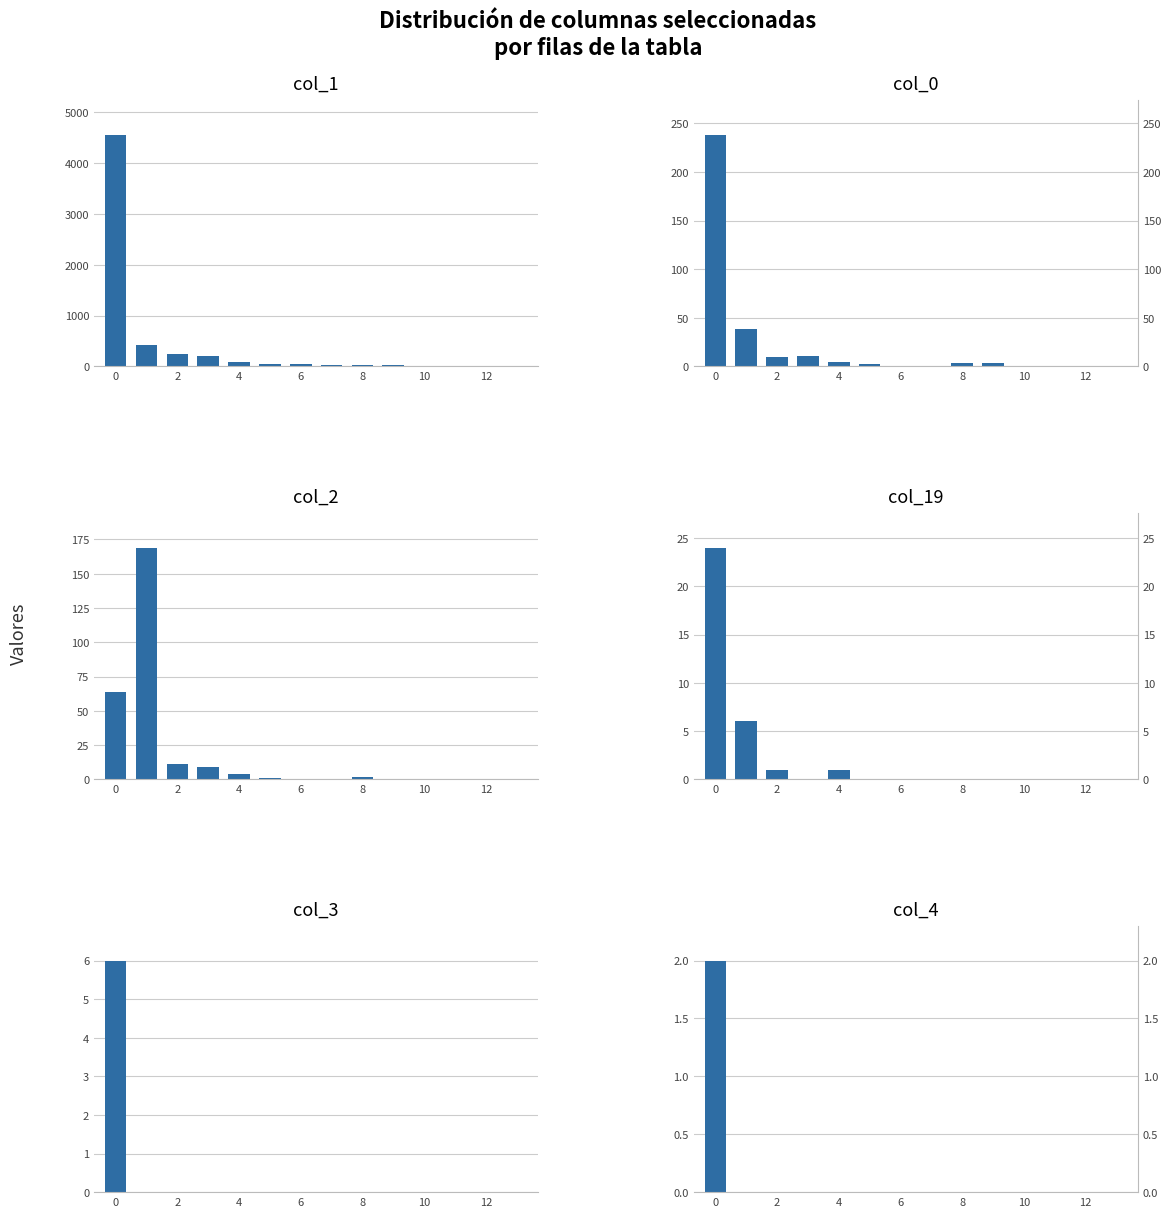

What is the difference between the maximum and minimum values in the col_0 series?

238